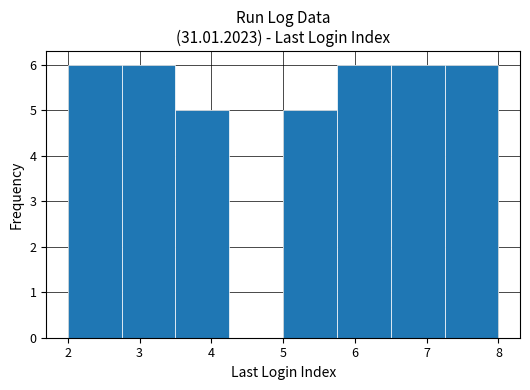

What is the height of the bar covering 5.75 to 6.50 on the x-axis? Neither the bar edges nor the heights are printed on the chart, so give them approximately, as read against the axes.

6